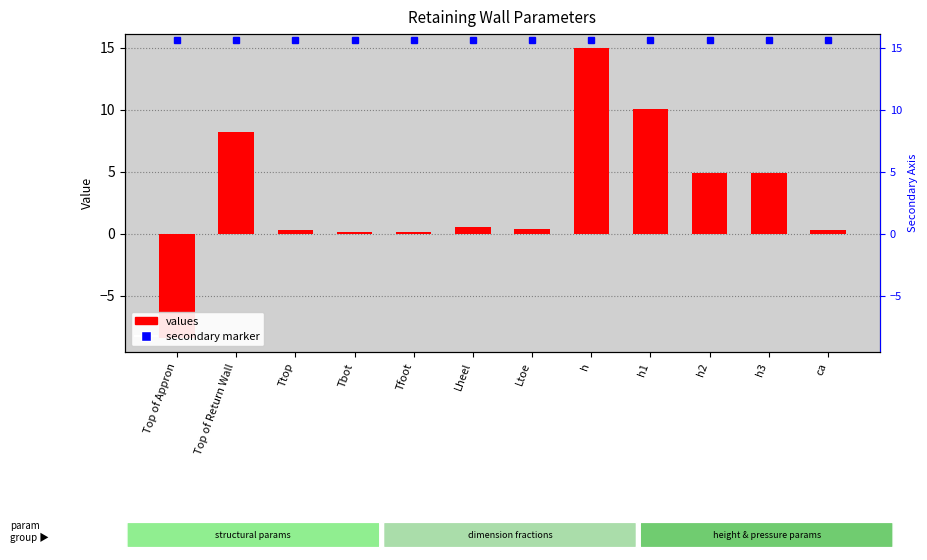

The chart shows a value of 8.2 at Top of Return Wall. True or false?

True